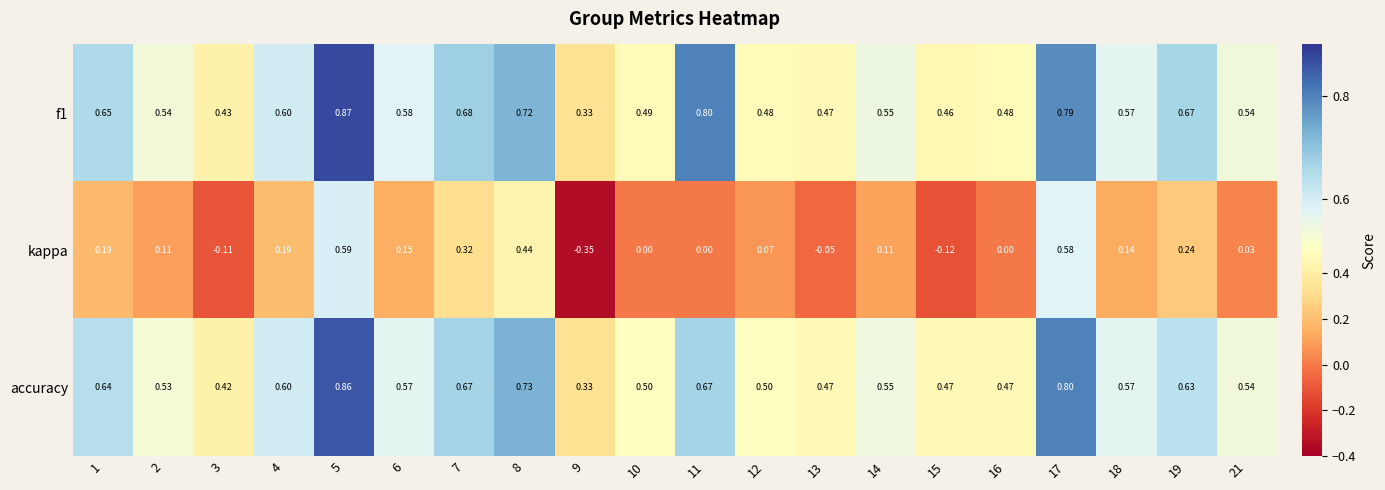

How many categories are shown in the chart?

20